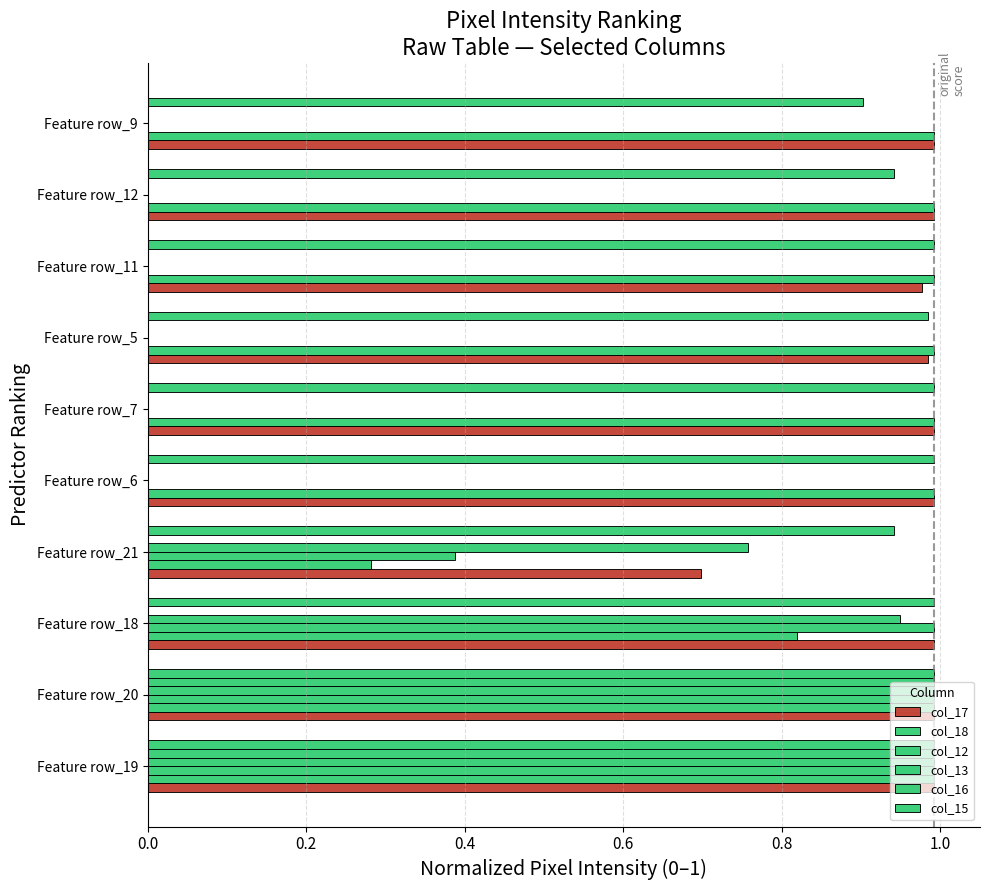

How many series are shown in this chart?

6